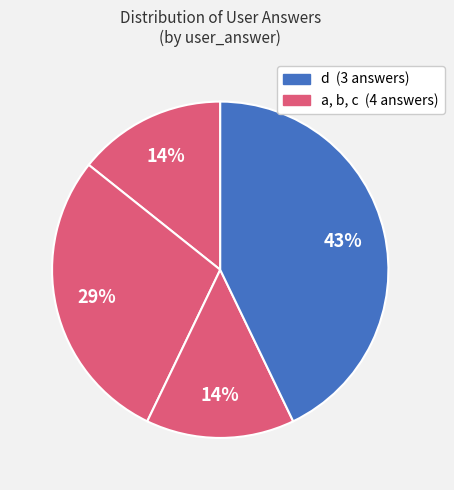

Count the number of slices in the pie.

4